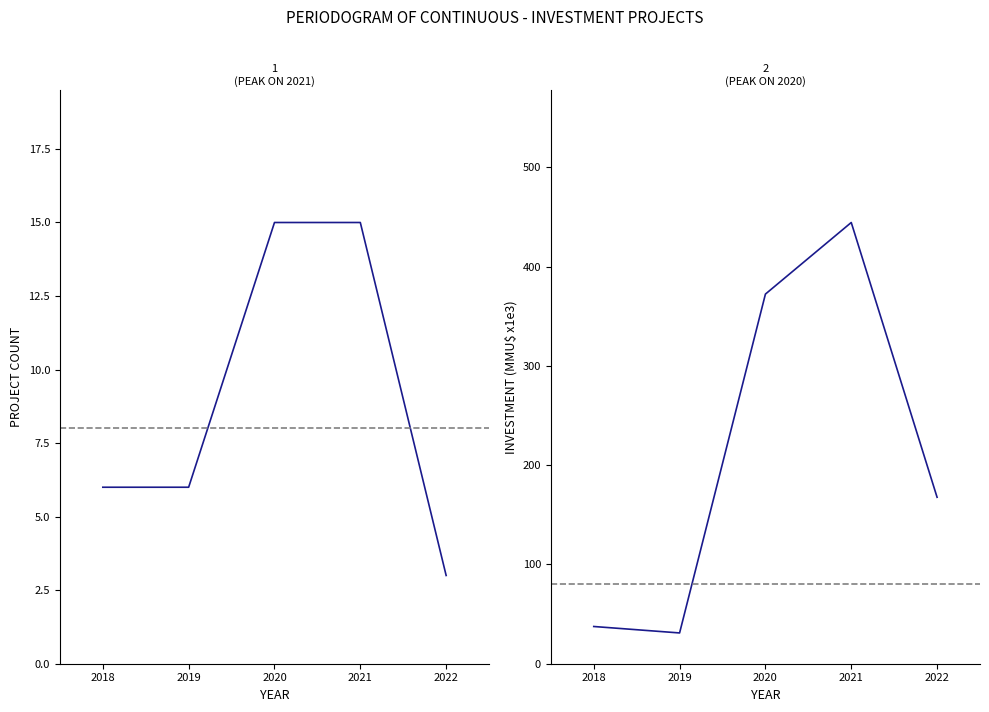

What is the average value of the Count series?

9.0